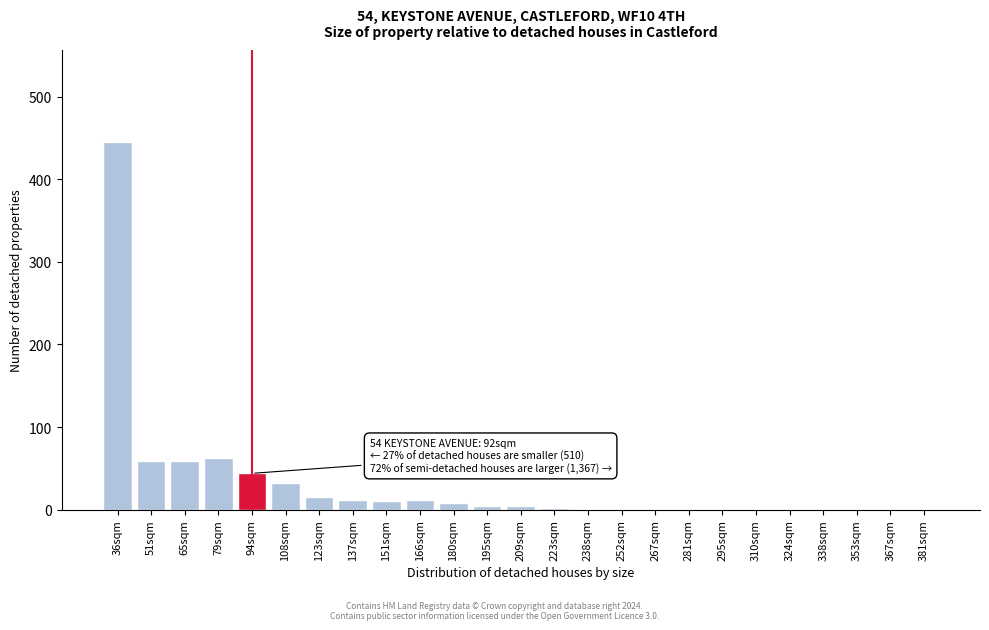

What is the greatest value displayed?

445